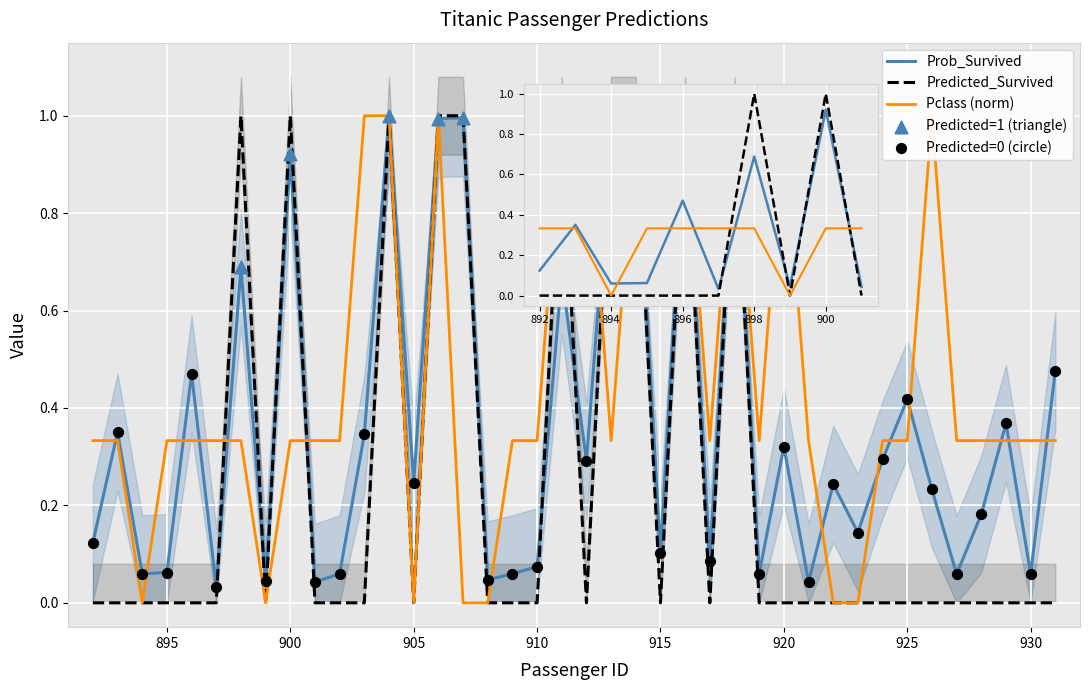

Which series reaches the minimum Y coordinate?

Predicted_Survived